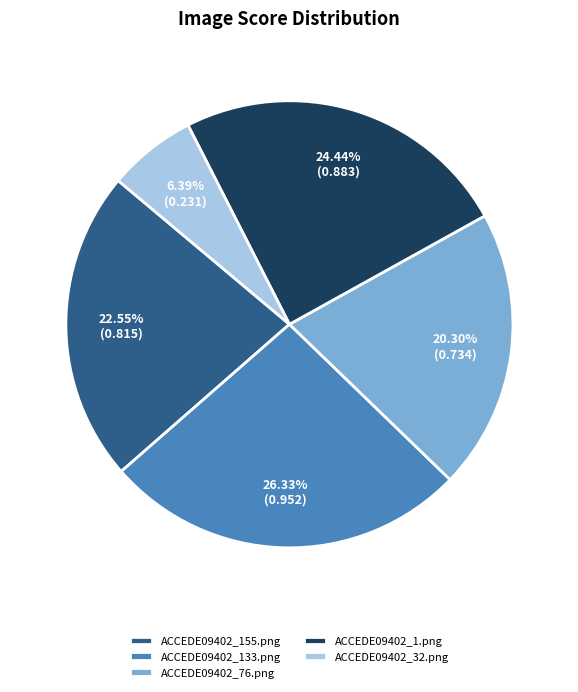

Is it true that ACCEDE09402_155.png is 23% of the pie?

True